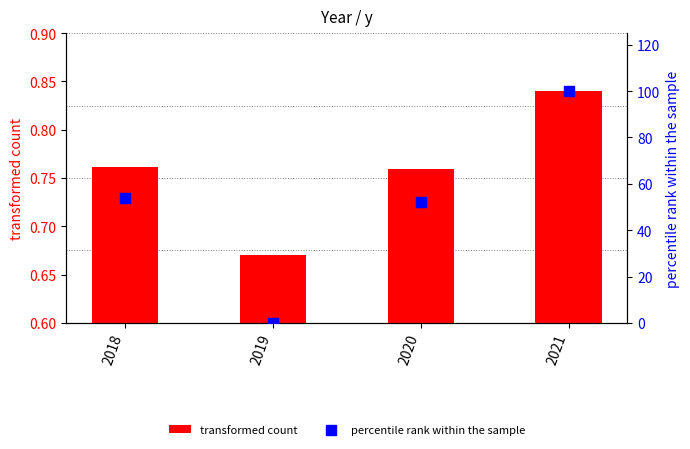

What is the total value across all series at 2019?

0.7